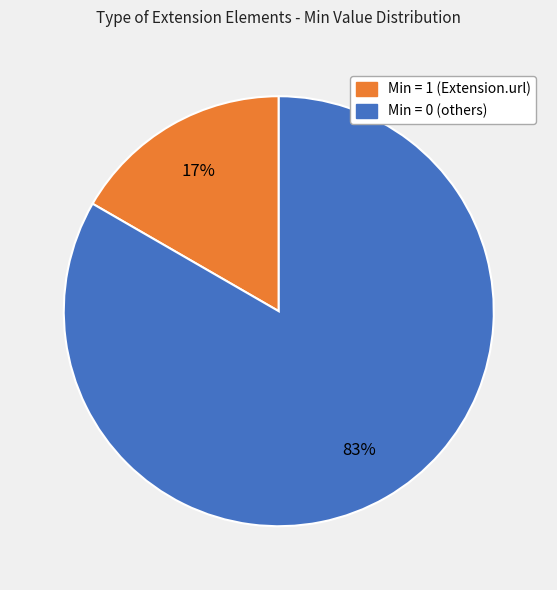

Count the number of slices in the pie.

2